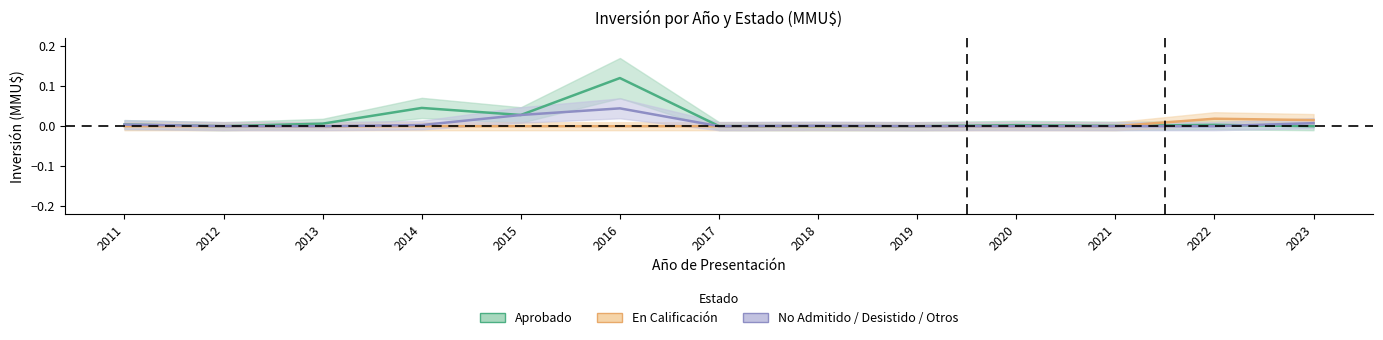

Reading right to left, list all the values displayed in this chart.

Aprobado: 2023=0.0	2022=0.0	2021=0.0	2020=0.0	2019=0.0	2018=0.0	2017=0.0	2016=0.1	2015=0.0	2014=0.0	2013=0.0	2012=0.0	2011=0.0
En Calificación: 2023=0.0	2022=0.0	2021=0.0	2020=0.0	2019=0.0	2018=0.0	2017=0.0	2016=0.0	2015=0.0	2014=0.0	2013=0.0	2012=0.0	2011=0.0
No Admitido / Desistido / Otros: 2023=0.0	2022=0.0	2021=0.0	2020=0.0	2019=0.0	2018=0.0	2017=0.0	2016=0.0	2015=0.0	2014=0.0	2013=0.0	2012=0.0	2011=0.0